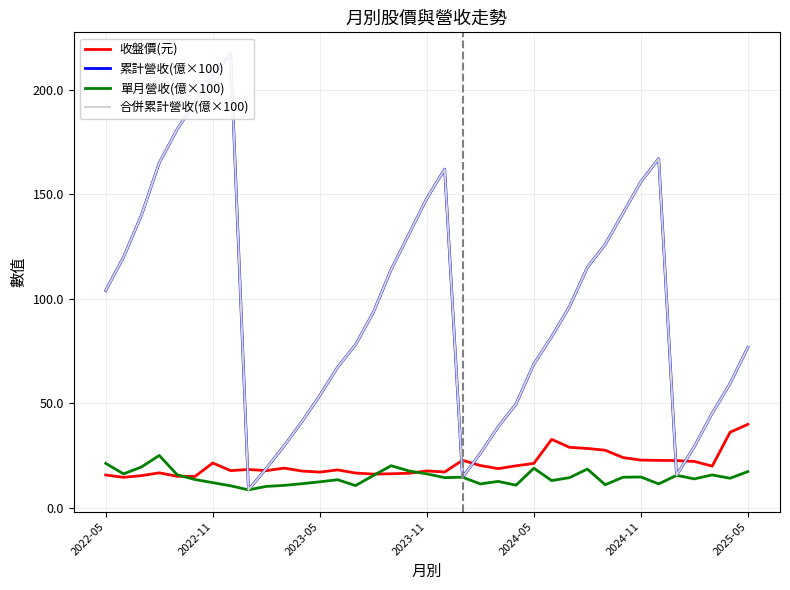

What is the highest value of the 合併累計營收(億×100) series?

217.0